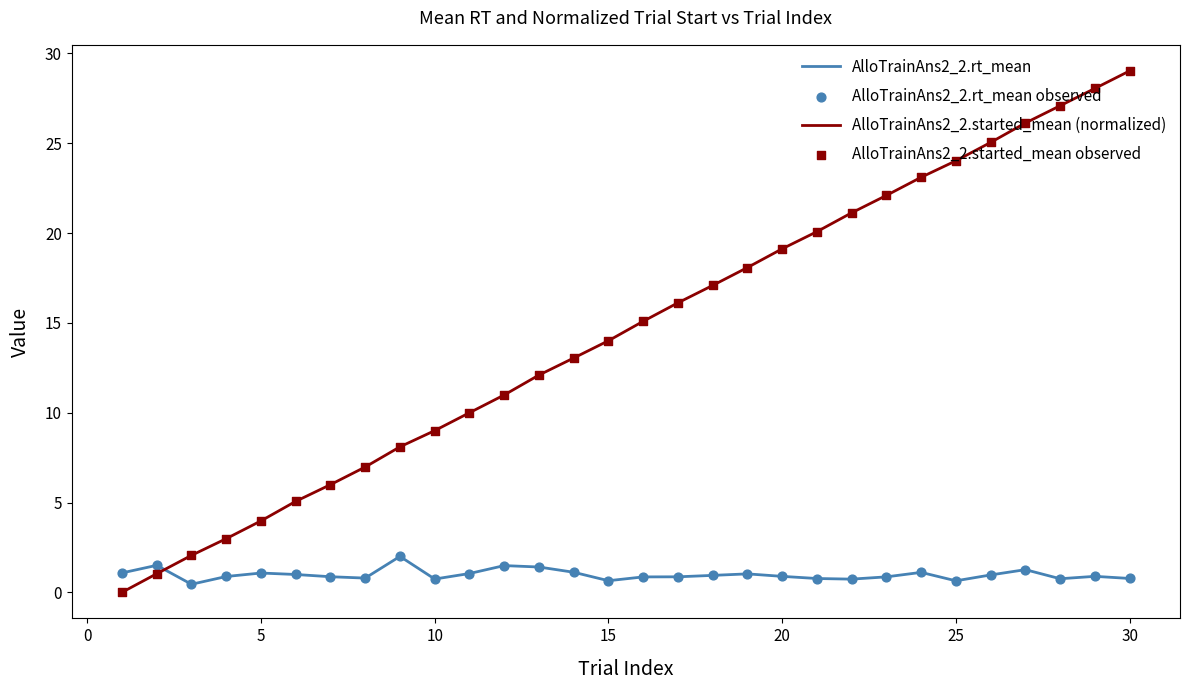

Which series has the largest total across all categories?

AlloTrainAns2_2.started_mean (normalized)